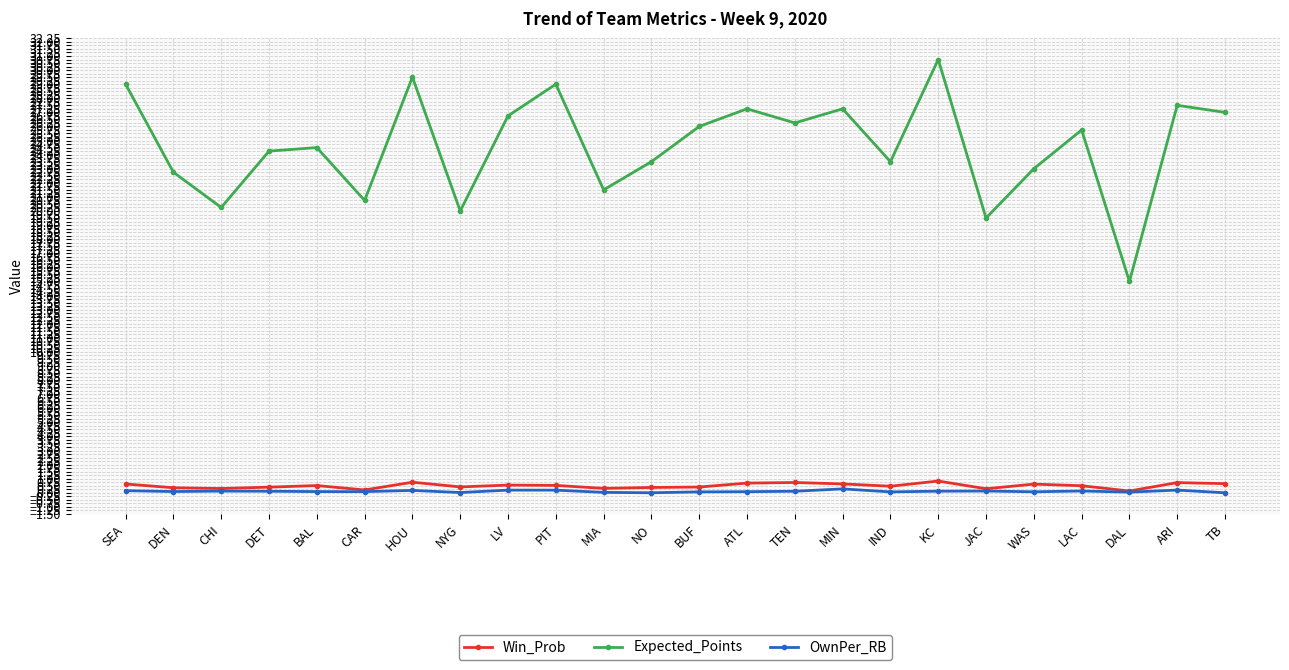

True or false: Win_Prob and Expected_Points cross at least once.

False